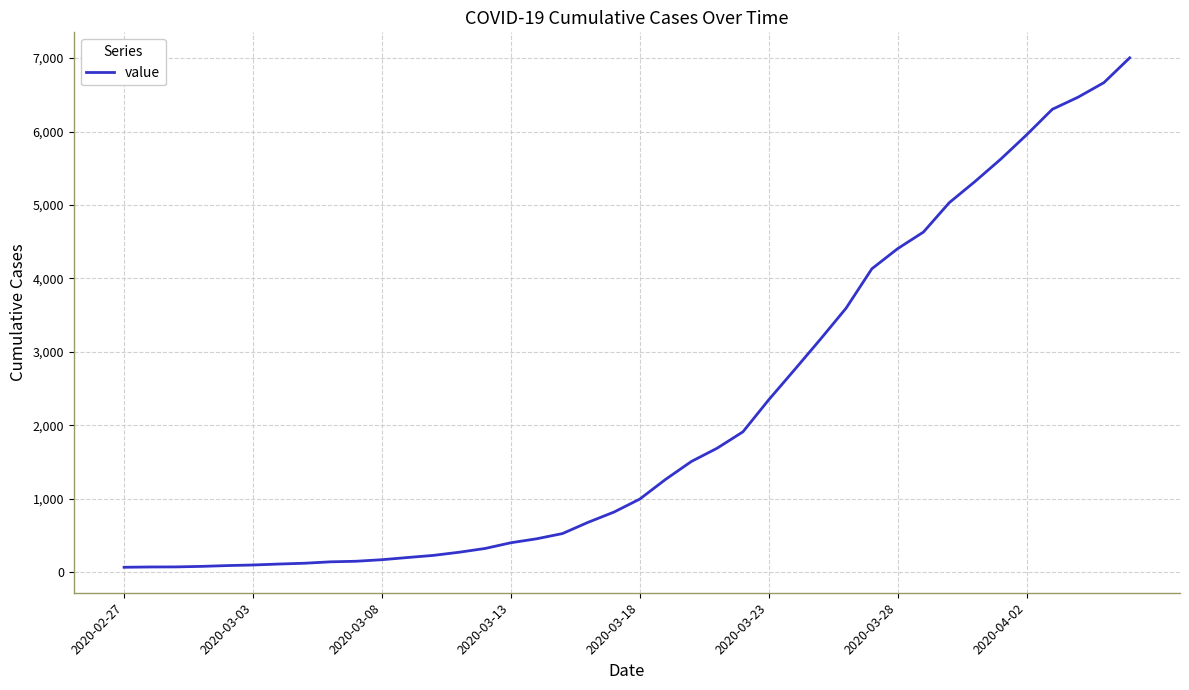

What is the greatest value displayed?

7004